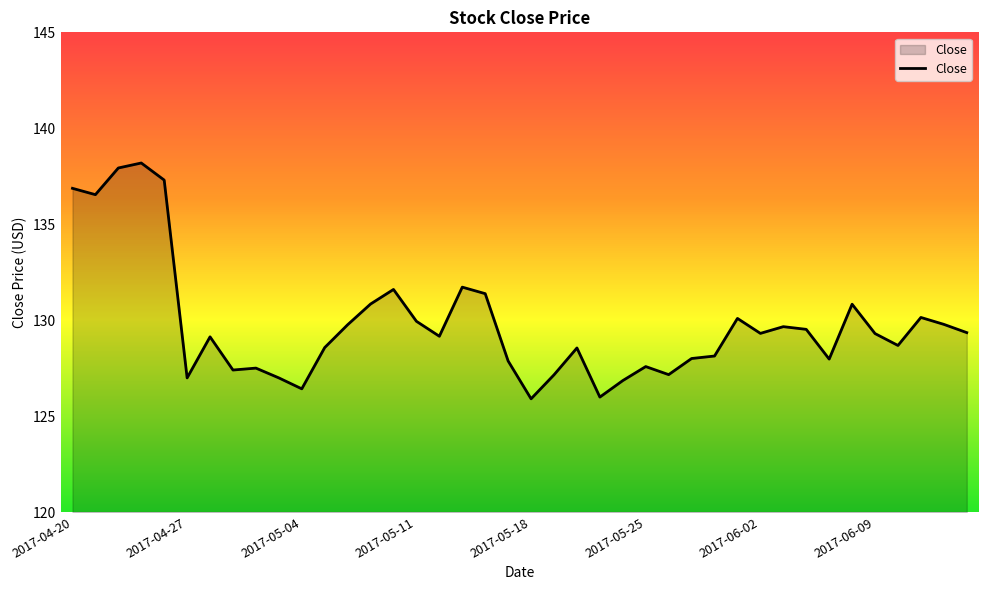

What is the sum of all values?

5192.0